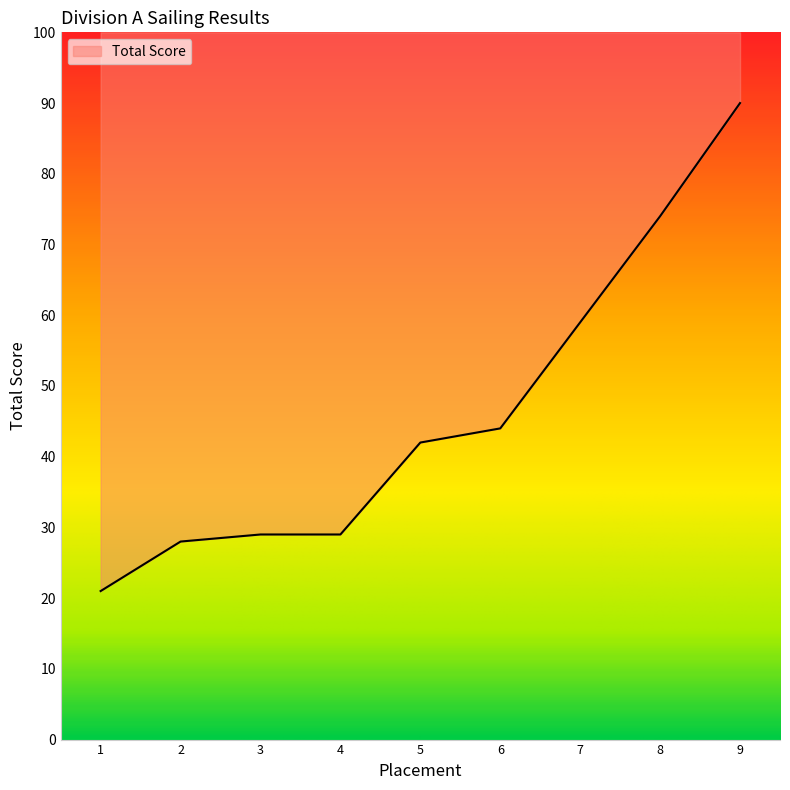

Reading left to right, what are all the values shown in this chart?

1=21	2=28	3=29	4=29	5=42	6=44	7=59	8=74	9=90